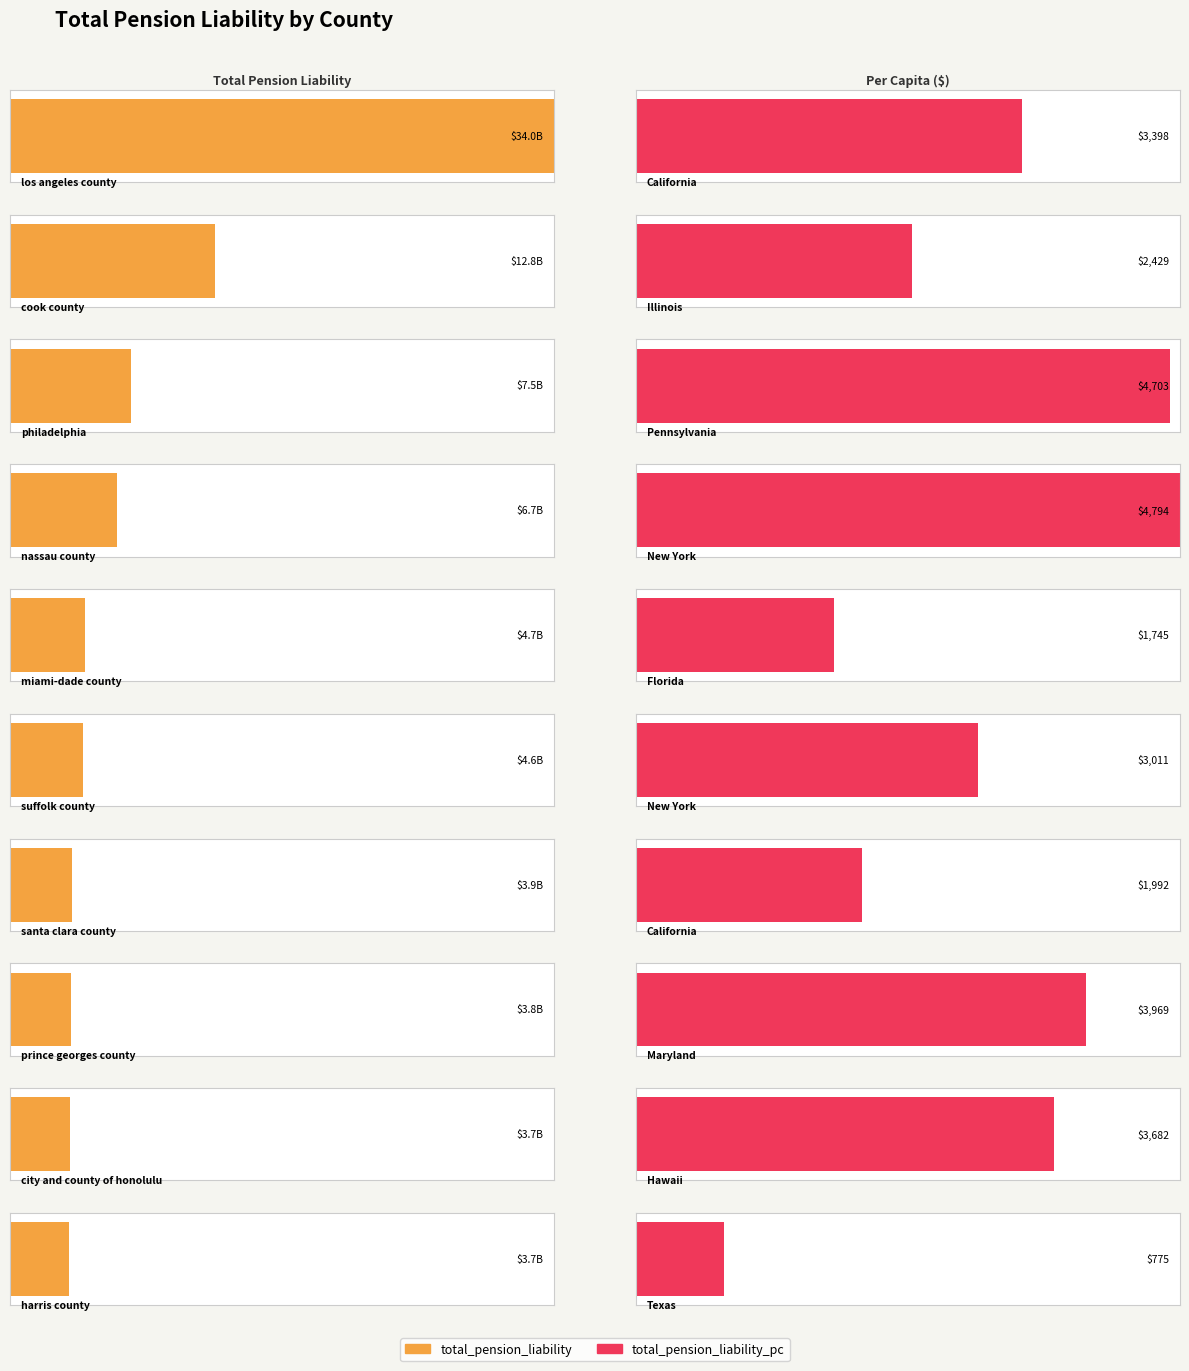

How many groups of bars are there?

10